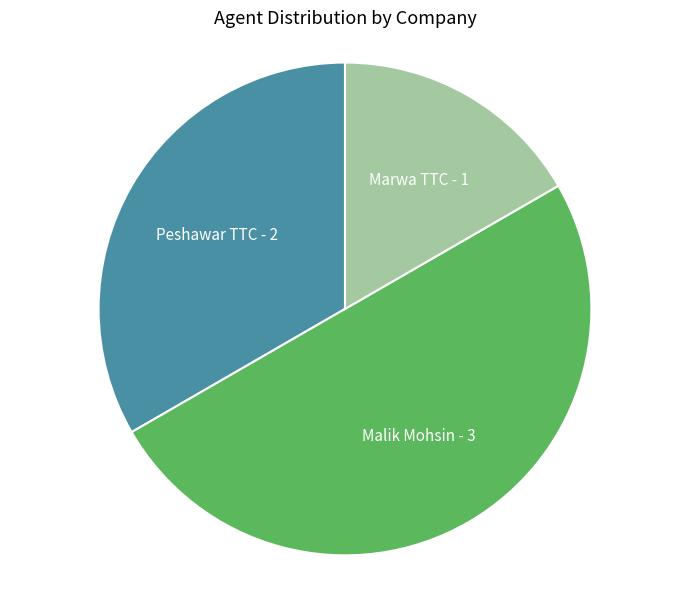

Is Peshawar TTC the majority of the pie?

No